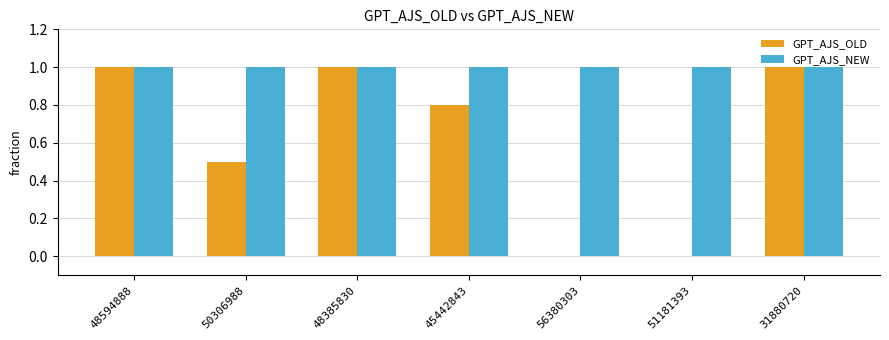

Which series has the largest total across all categories?

GPT_AJS_NEW